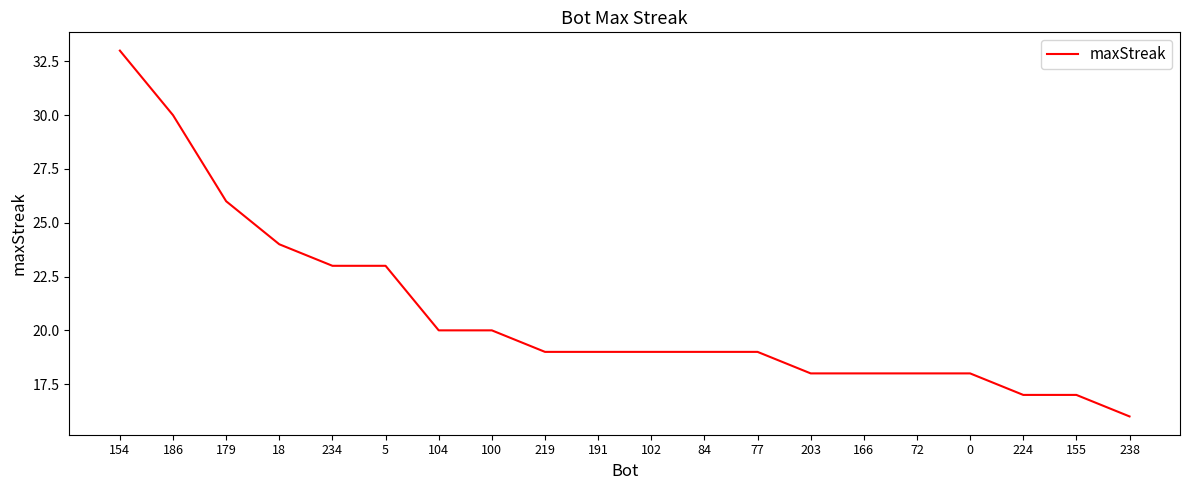

What is the change in value from 234 to 100?

-3